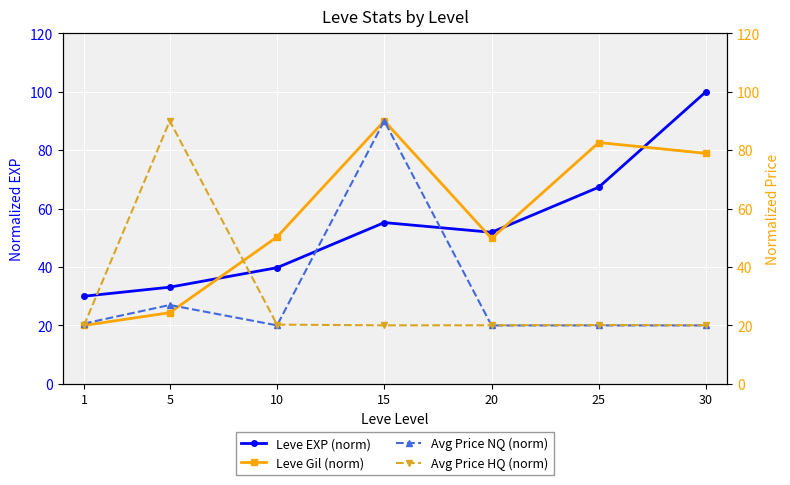

What is the difference between the maximum and minimum values in the Avg Price NQ (norm) series?

70.0